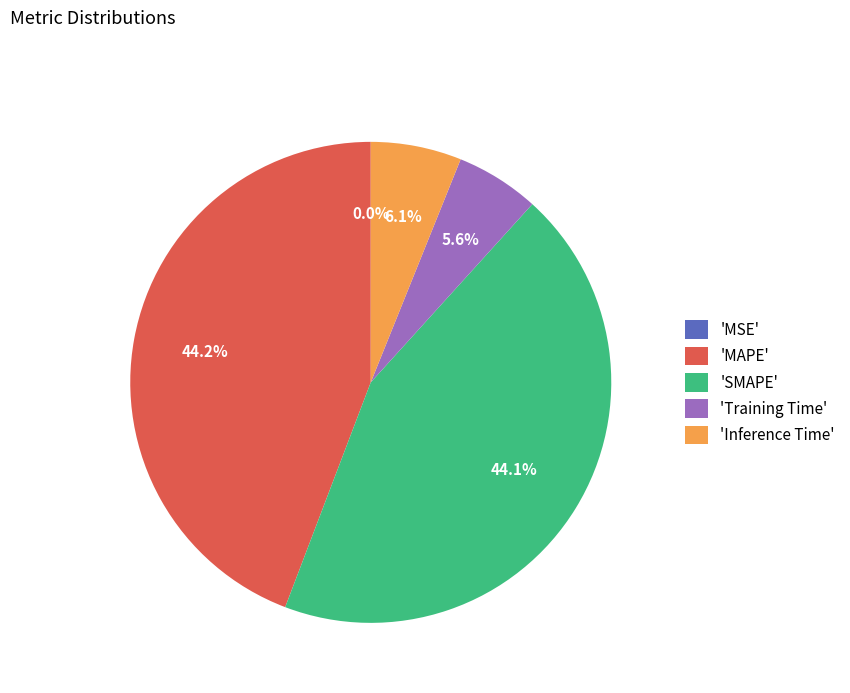

Does 'Inference Time' represent more than half of the total?

No